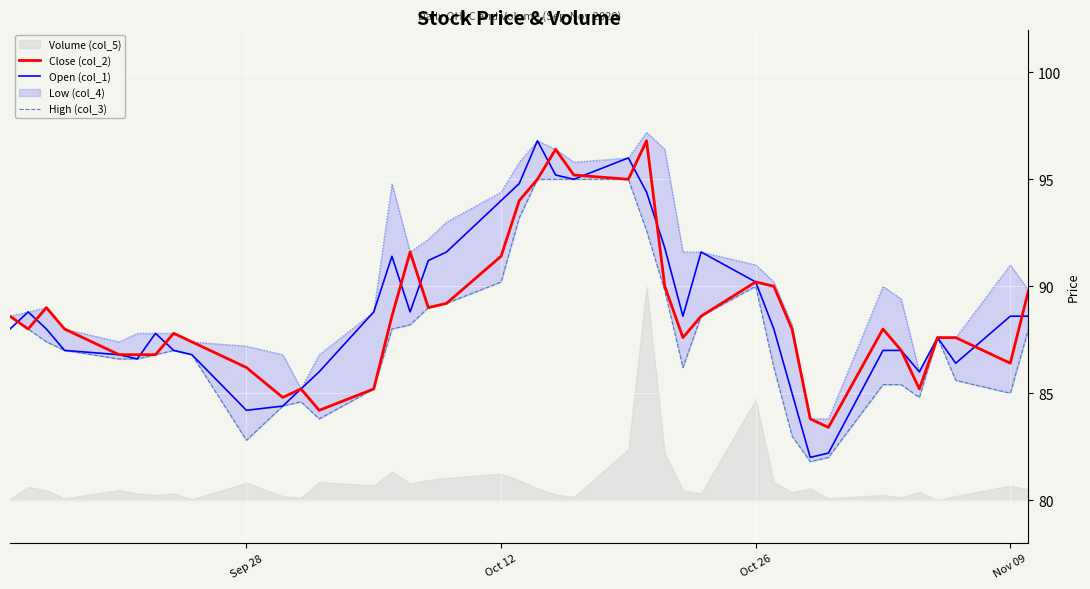

The Close (col_2) series shows 86.4 at Nov 09. True or false?

True